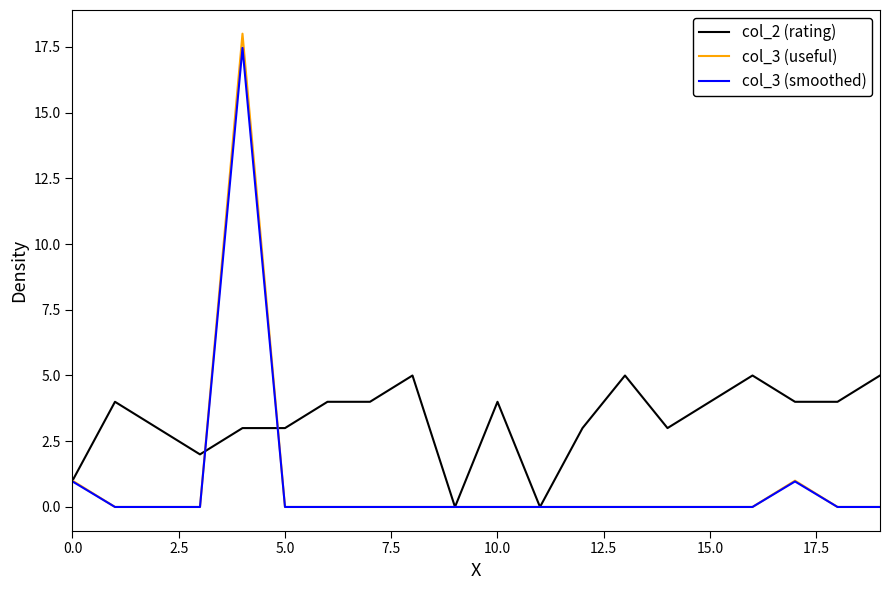

Reading left to right, what are all the values shown in this chart?

col_2 (rating): 1.0	4.0	3.0	2.0	3.0	3.0	4.0	4.0	5.0	0.0	4.0	0.0	3.0	5.0	3.0	4.0	5.0	4.0	4.0	5.0
col_3 (useful): 1.0	0.0	0.0	0.0	18.0	0.0	0.0	0.0	0.0	0.0	0.0	0.0	0.0	0.0	0.0	0.0	0.0	1.0	0.0	0.0
col_3 (smoothed): 1.0	0.0	0.0	0.0	17.5	0.0	0.0	0.0	0.0	0.0	0.0	0.0	0.0	0.0	0.0	0.0	0.0	1.0	0.0	0.0